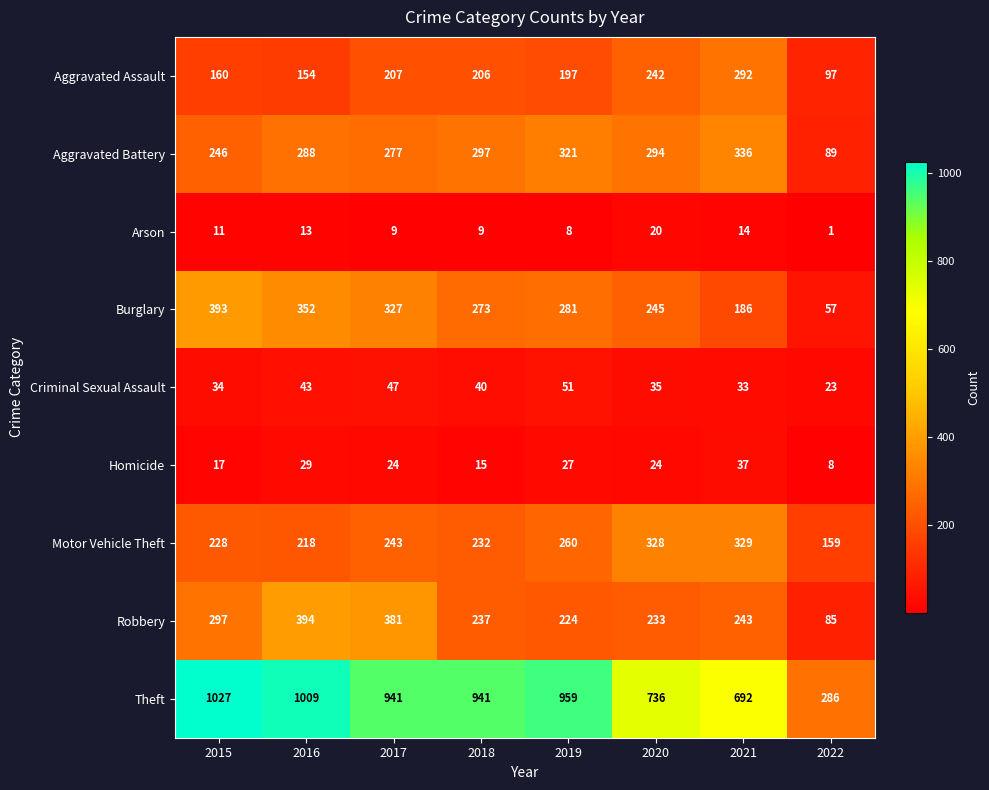

What is the spread (max minus min) of values at 2019?

951